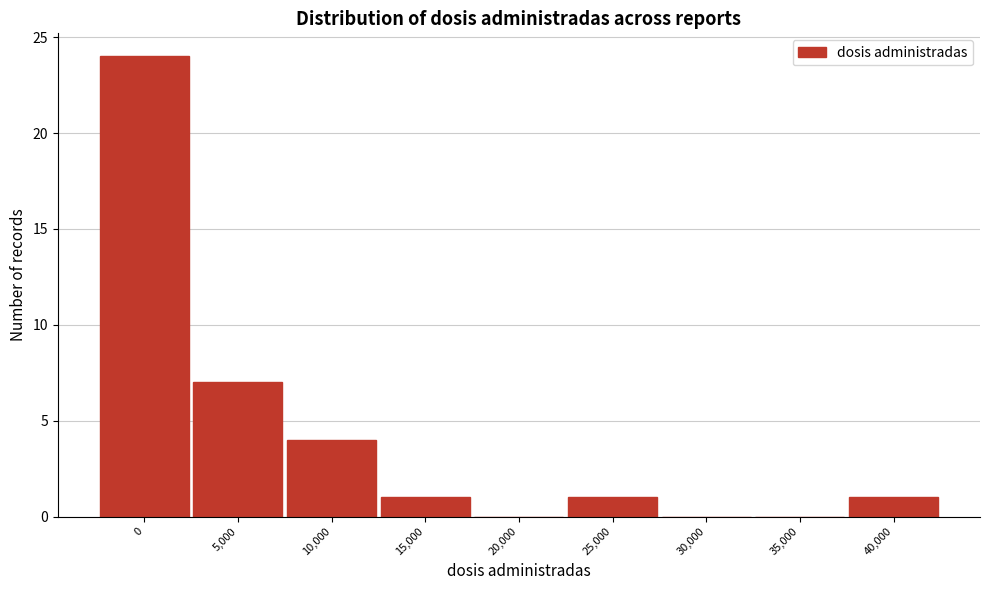

Reading right to left, extract all data points from this chart.

40,000=1	35,000=0	30,000=0	25,000=1	20,000=0	15,000=1	10,000=4	5,000=7	0=24